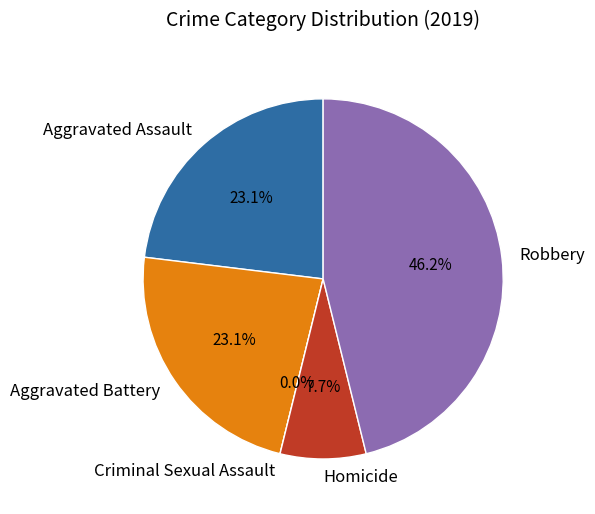

Is it true that Aggravated Battery is 23% of the pie?

True